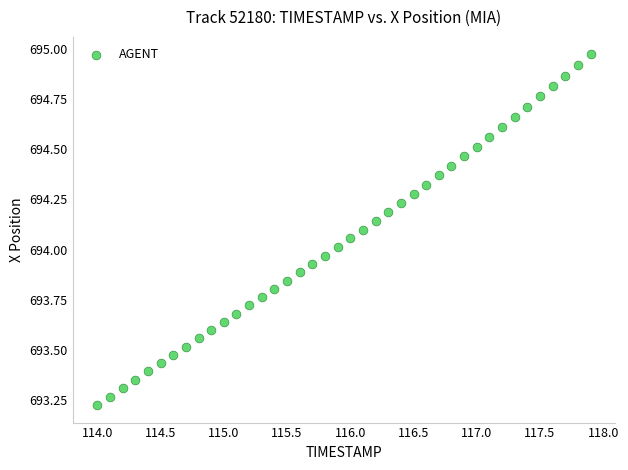

What is the range of Y values (max minus min)?

1.7